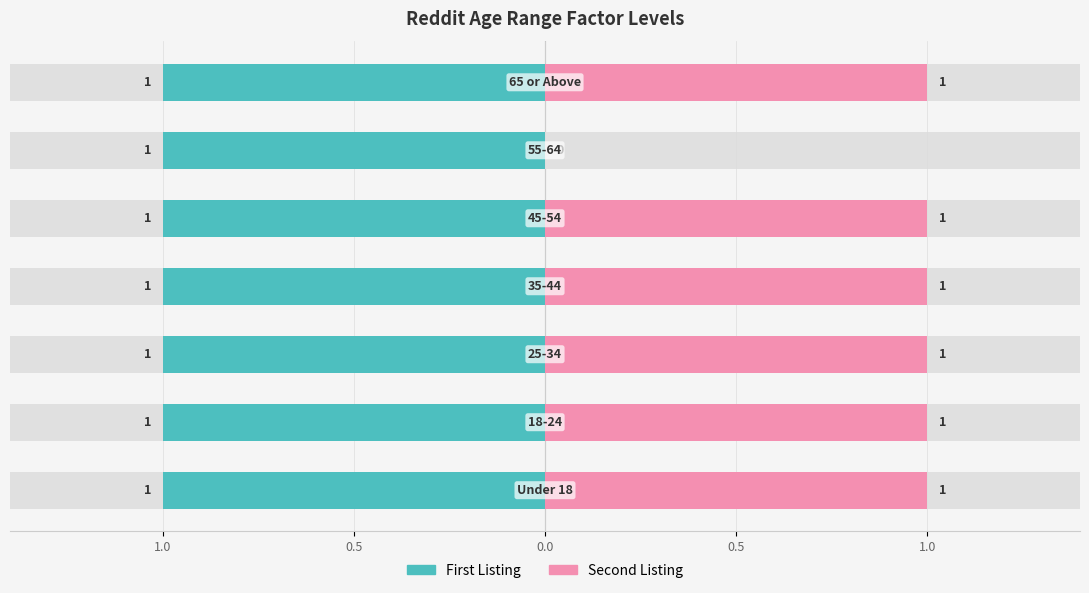

How many values in Second Listing are above zero?

6